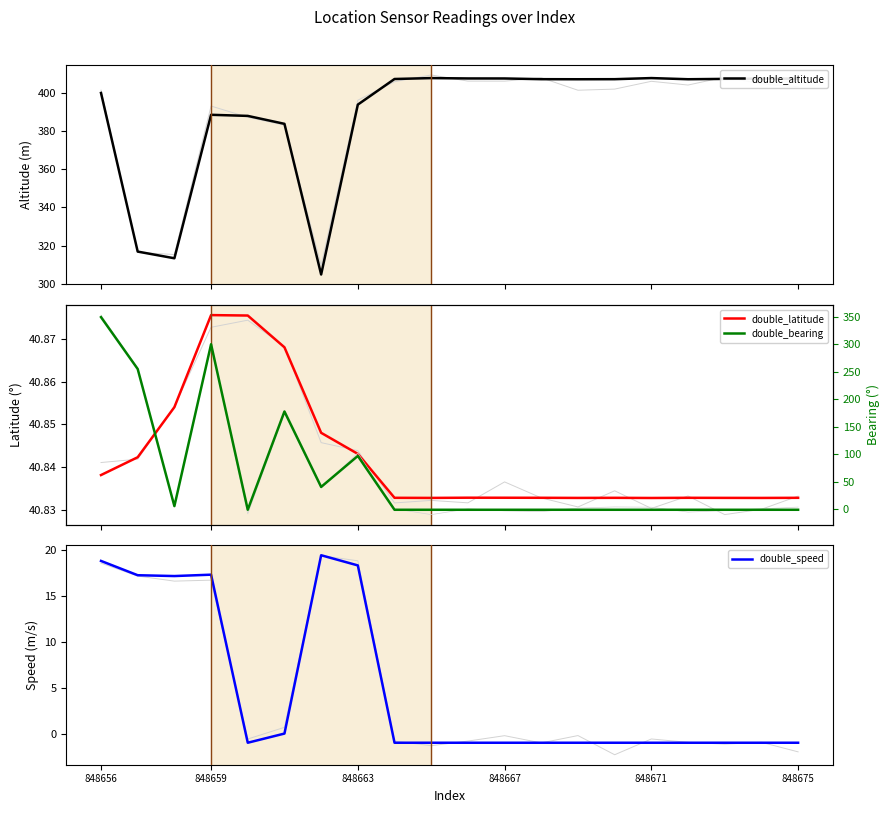

How many series are shown in this chart?

4